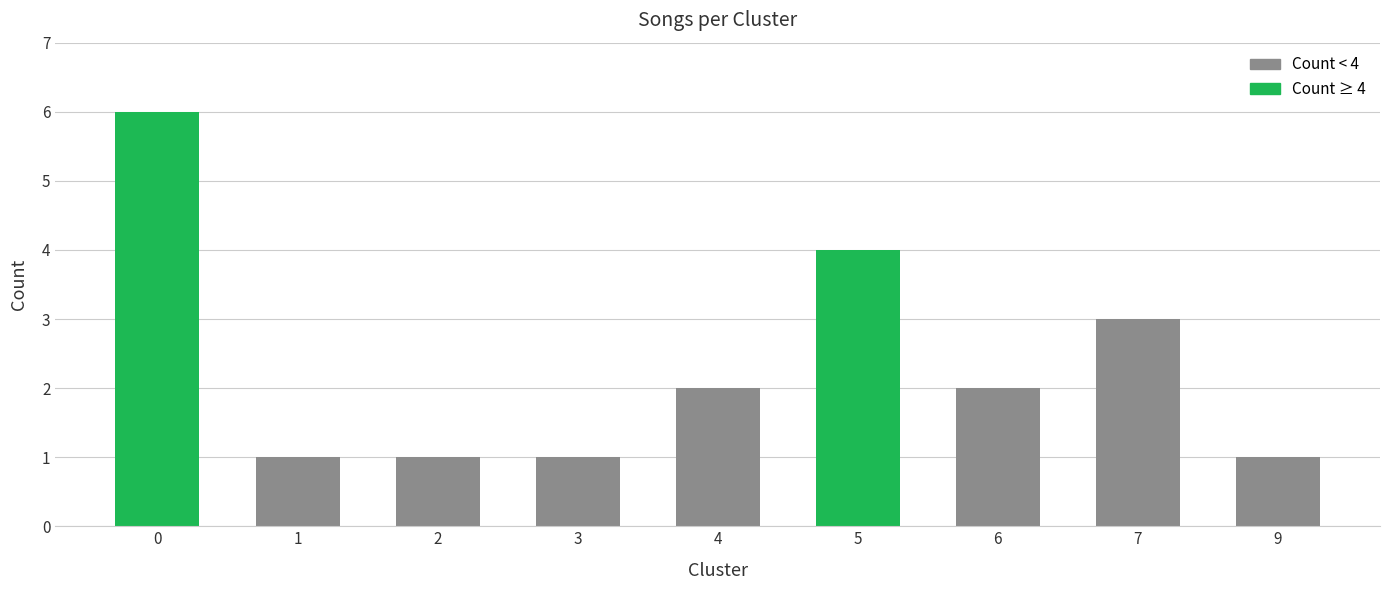

True or false: the data shows 3 at 6.

False